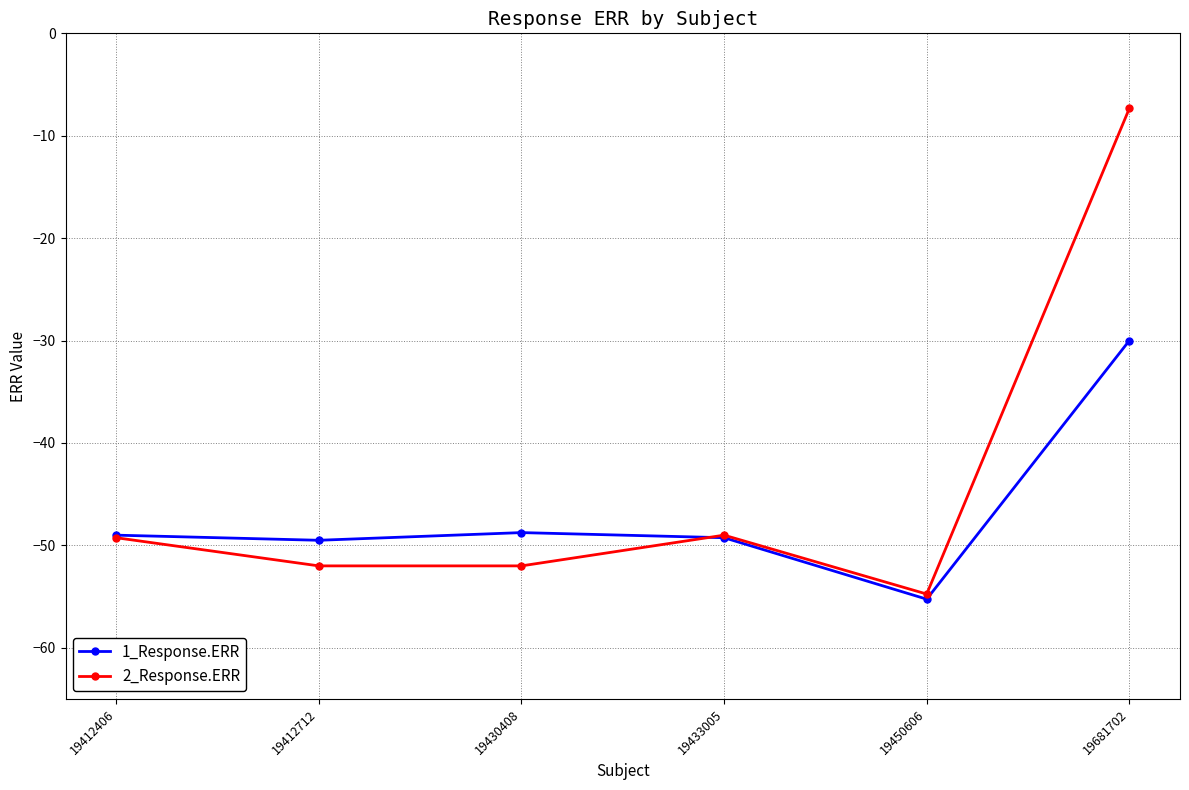

Which category has the highest value across all series?

19681702